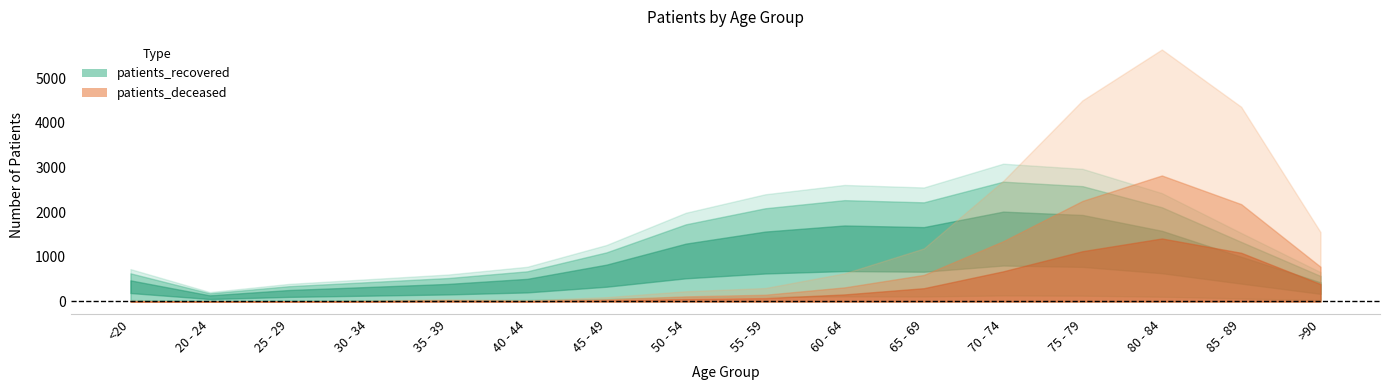

What is the label of the 3rd point from the left?

25 - 29